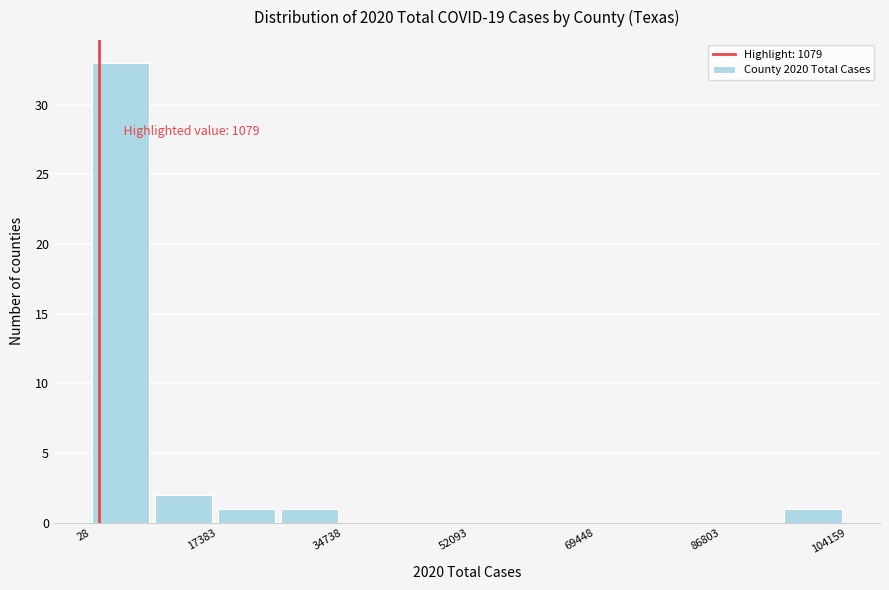

Over which range of the x-axis is the bar tallest?

0 to 8000